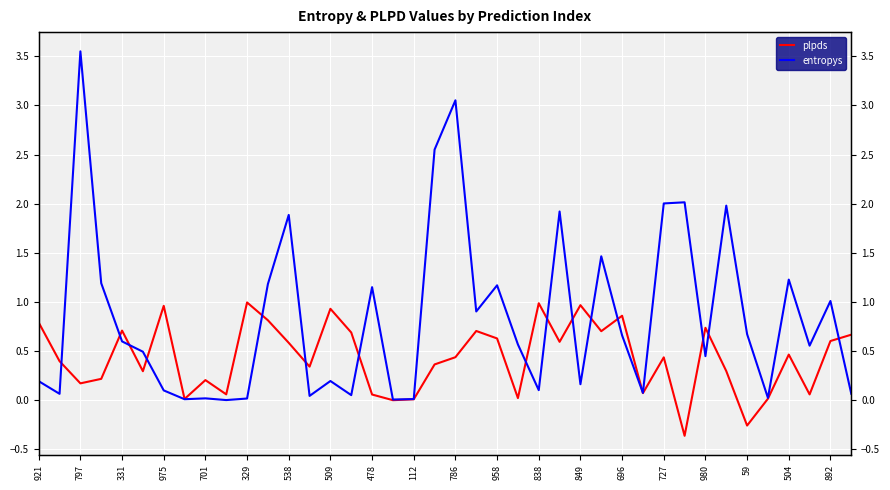

Is the value of entropys at 36 greater than the value of plpds at 797?

Yes